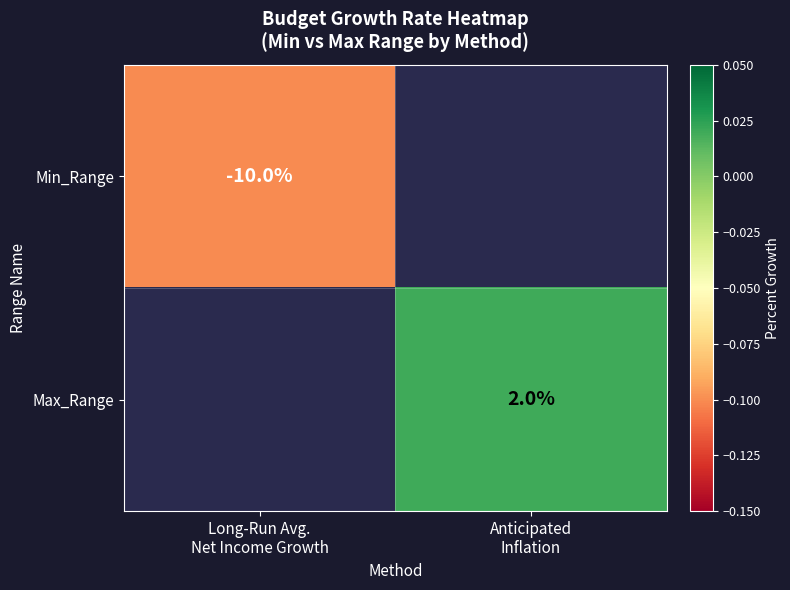

What is the minimum value for Min_Range?

-0.1